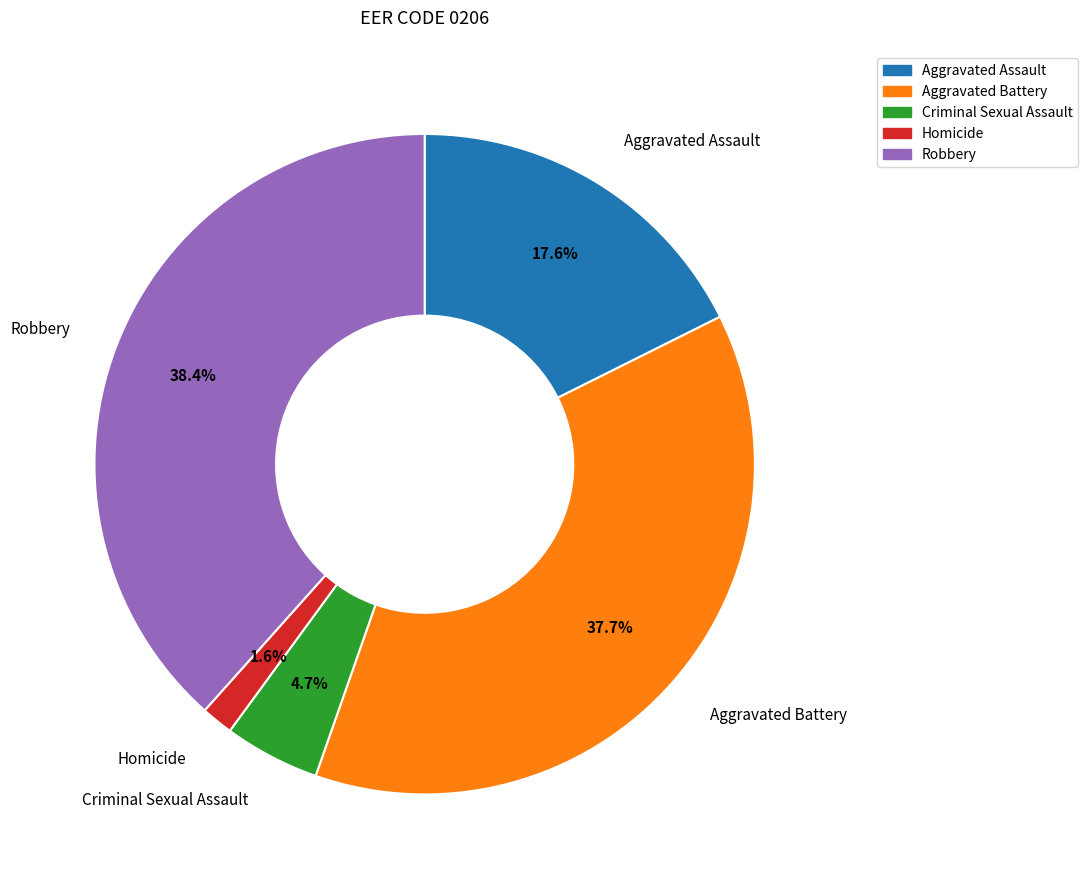

Between Criminal Sexual Assault and Aggravated Battery, which is larger?

Aggravated Battery